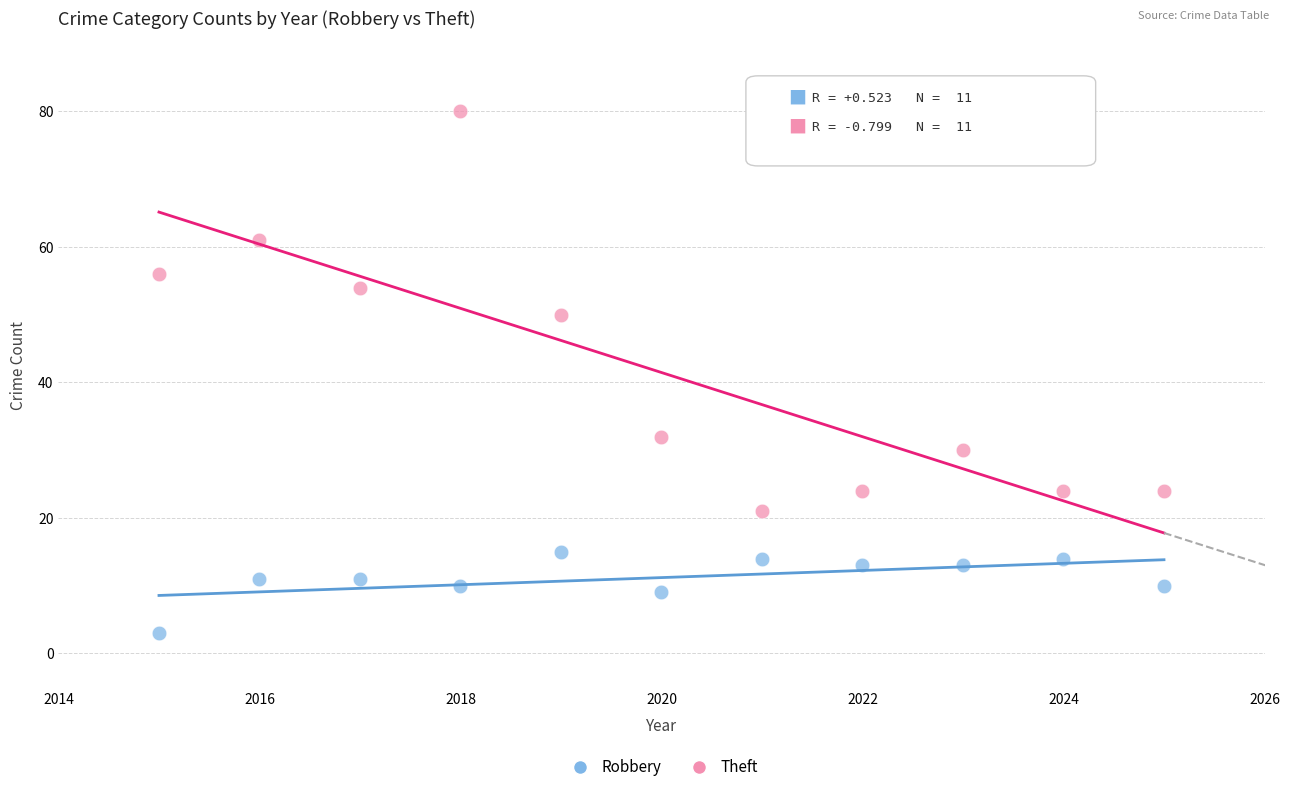

Across all data points, what is the range of Y values (max minus min)?

77